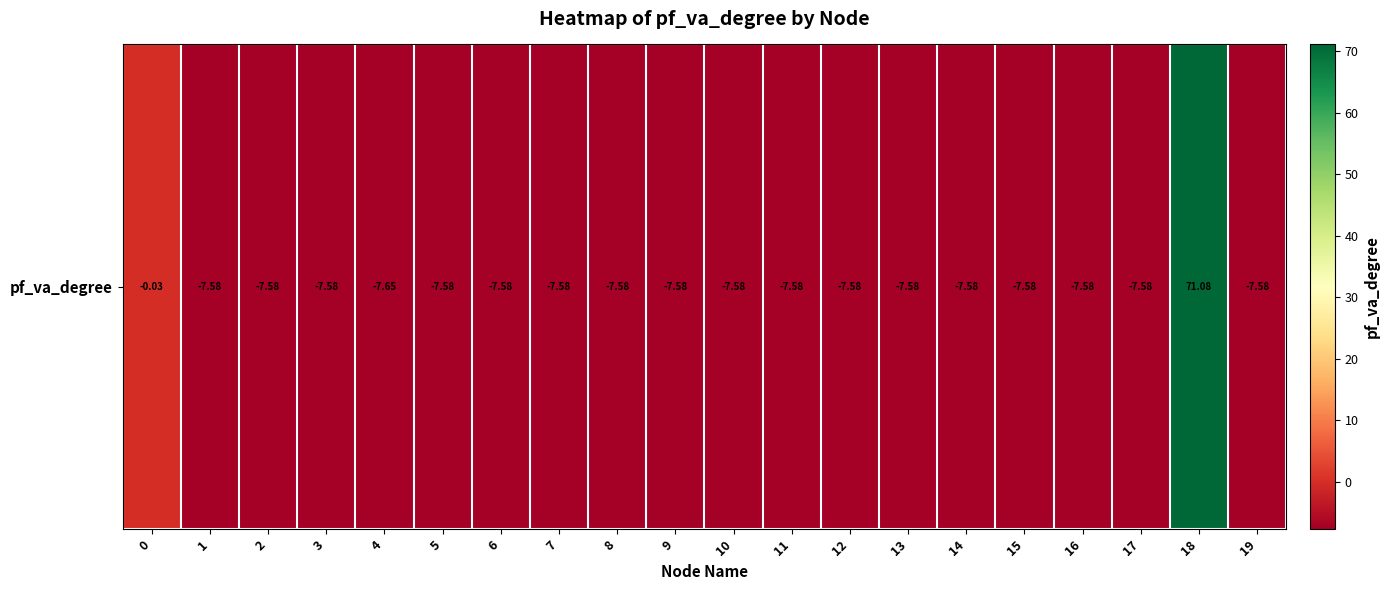

What is the maximum value shown in the chart?

71.1